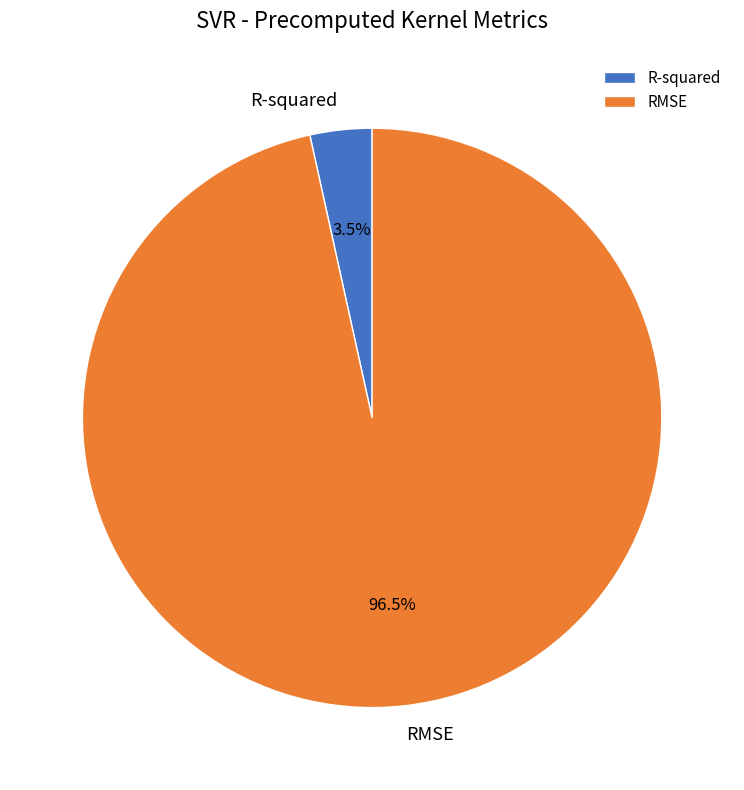

What is the smallest slice in the pie chart?

R-squared